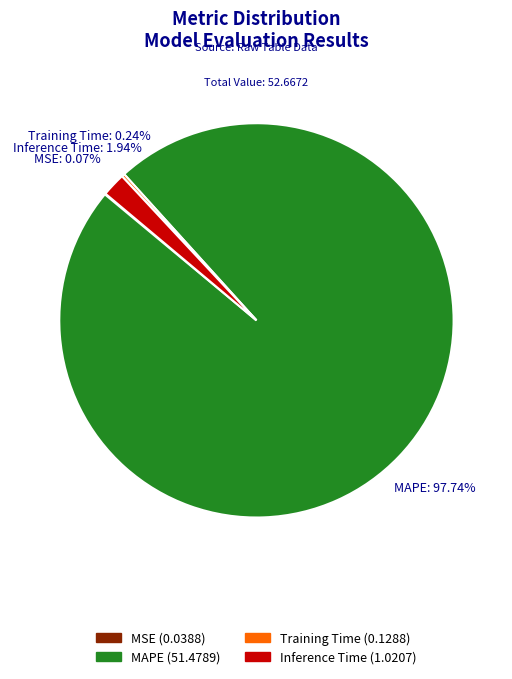

To the nearest percent, what is the difference between the largest and smallest slice percentages?

98%